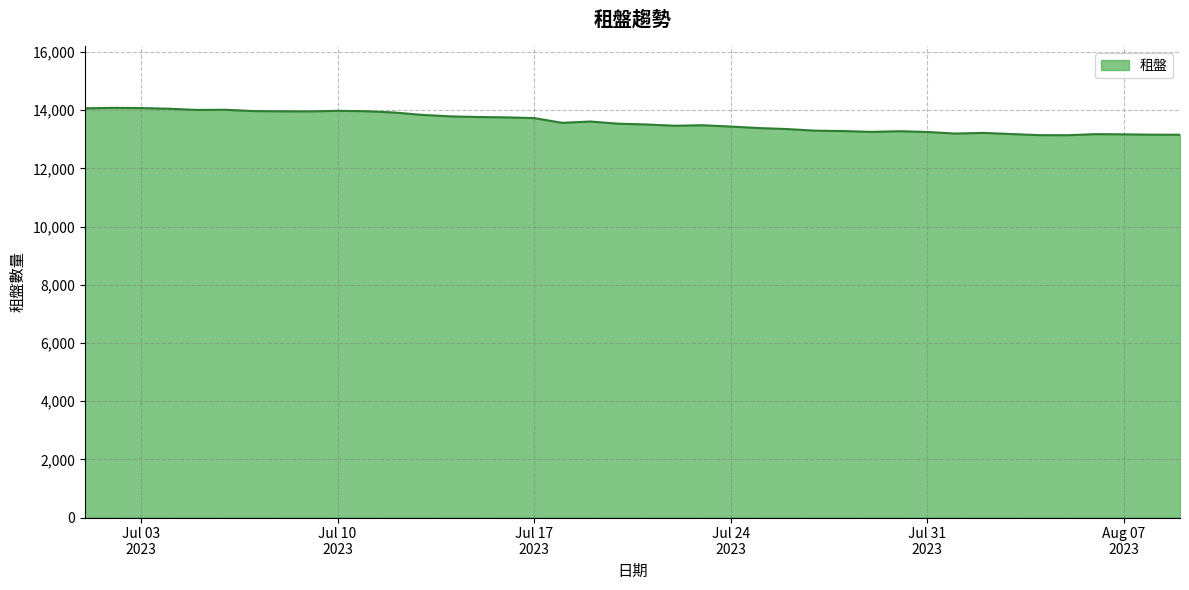

How many lines are shown in the chart?

1